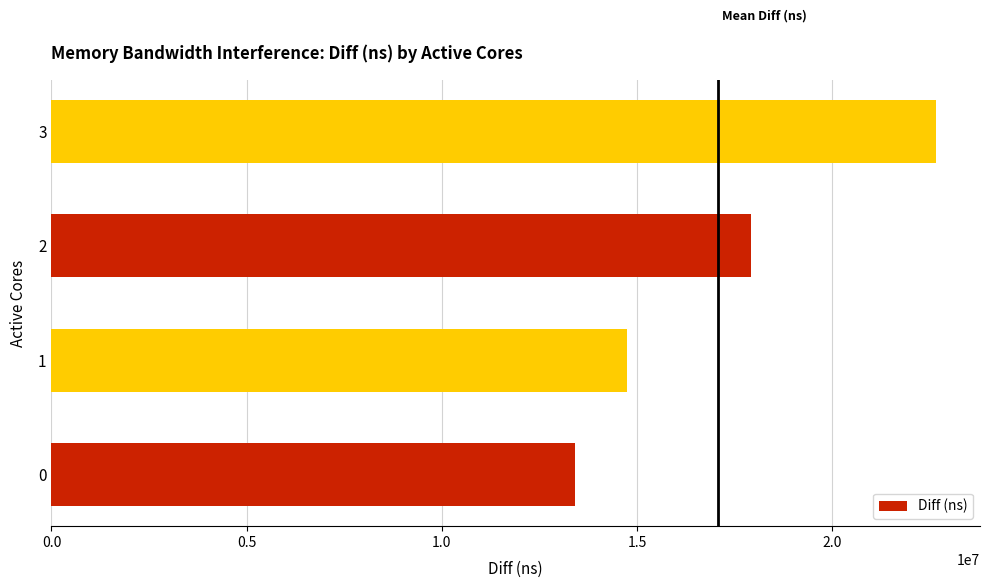

What is the sum of the values at 3 and 0?

36066193